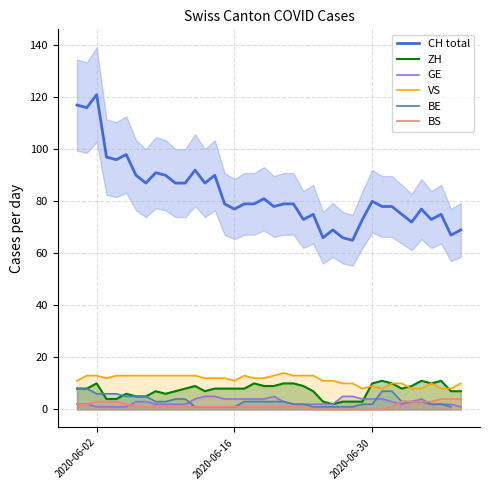

Which series ends up on top after the final intersection of GE and ZH?

ZH